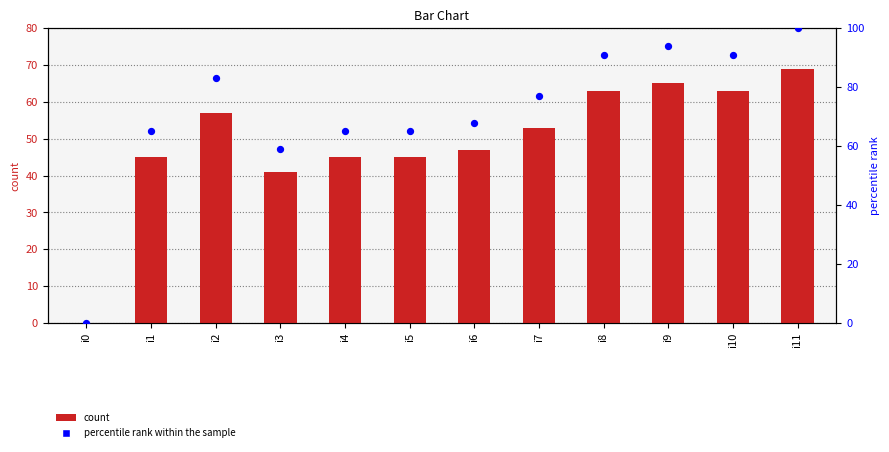

What are all the series names shown in the legend?

count, percentile rank within the sample